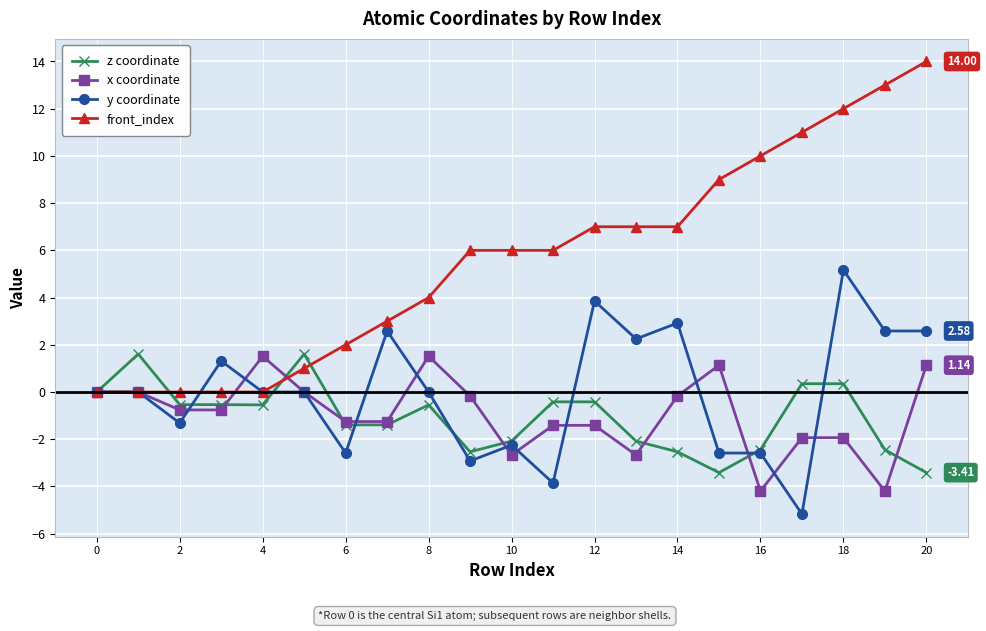

True or false: z coordinate has more than 2 points higher than both neighbors.

True